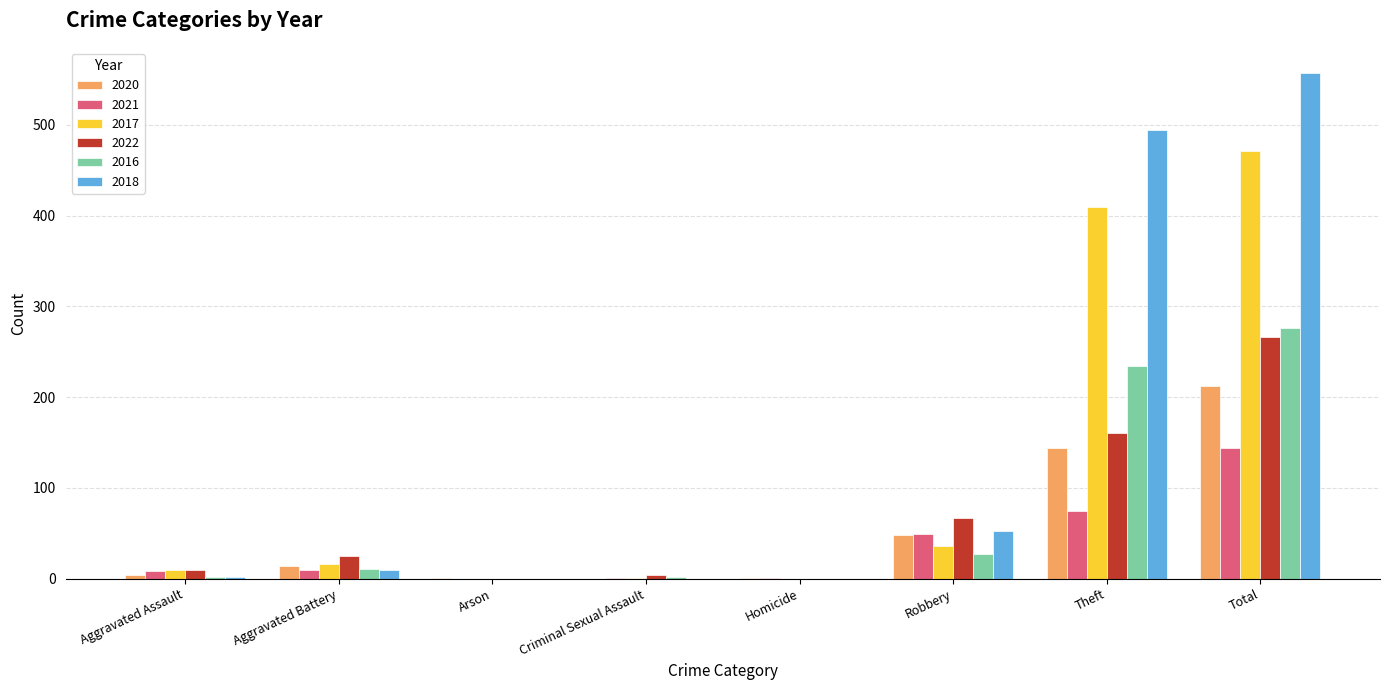

How many groups of bars are there?

8